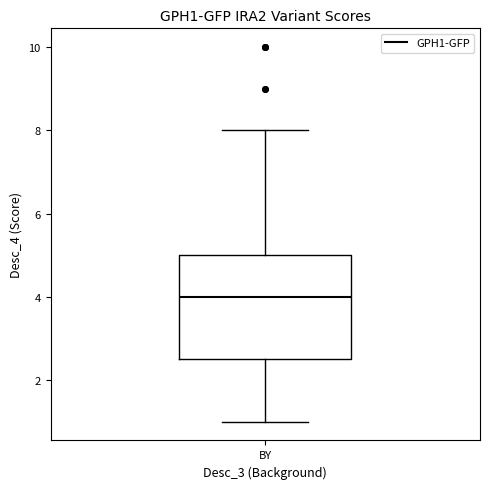

Transcribe this box plot: give where the median line is, the range the box spans, and where the two whiskers end, as read against the y-axis. The values are not printed on the chart, so give them approximately, as read against the axis.

median 4.0, box 2.6 to 5.0, whiskers 1.0 to 8.0